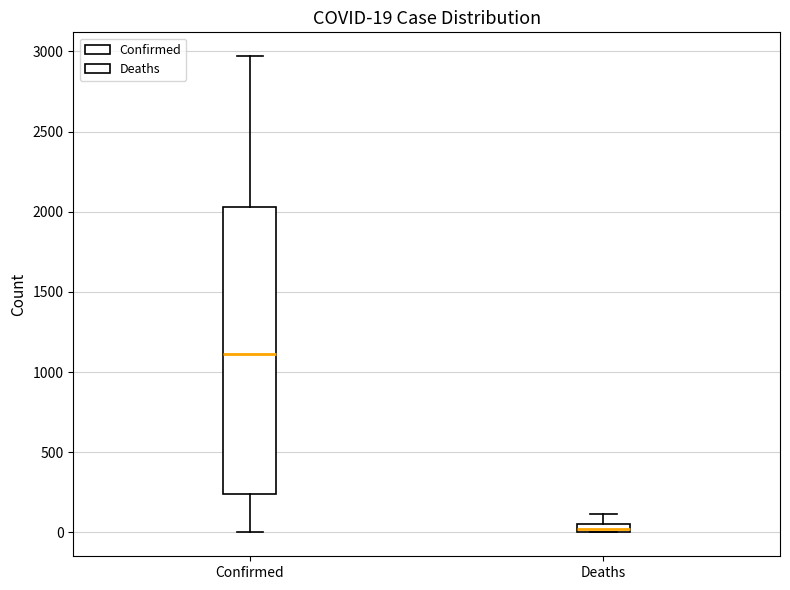

Comparing the boxes themselves (not the whiskers), which one is the tallest?

Confirmed